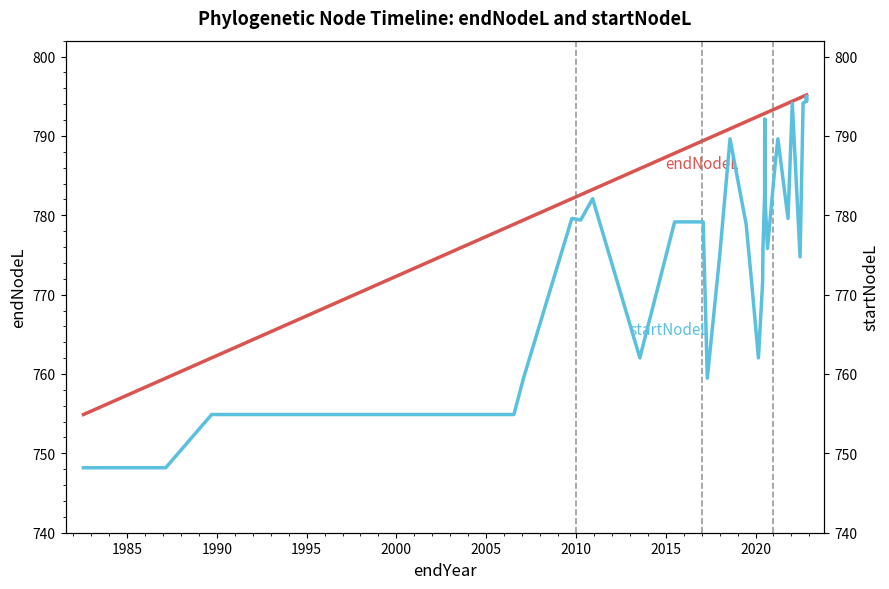

What are all the series names shown in the legend?

endNodeL, startNodeL